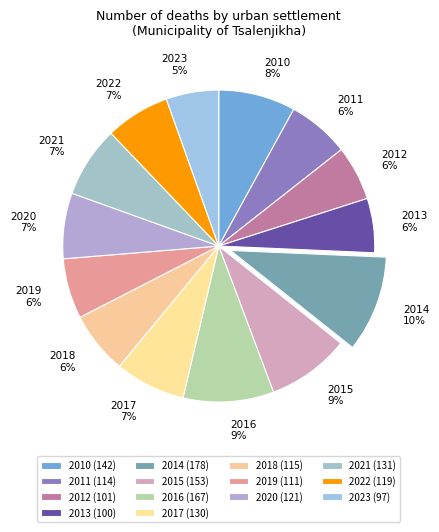

True or false: 2023 accounts for 1% of the total.

False